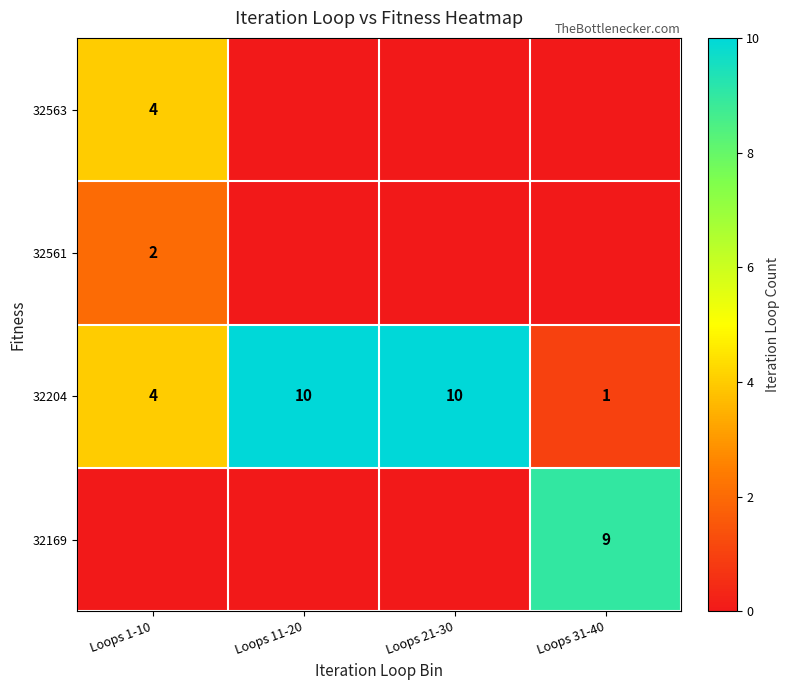

At which category does the chart reach its peak across all series?

Loops 11-20